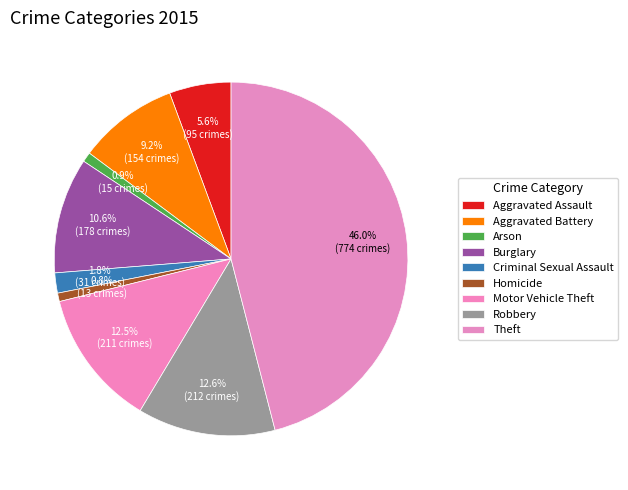

Which slice is the smallest?

Homicide